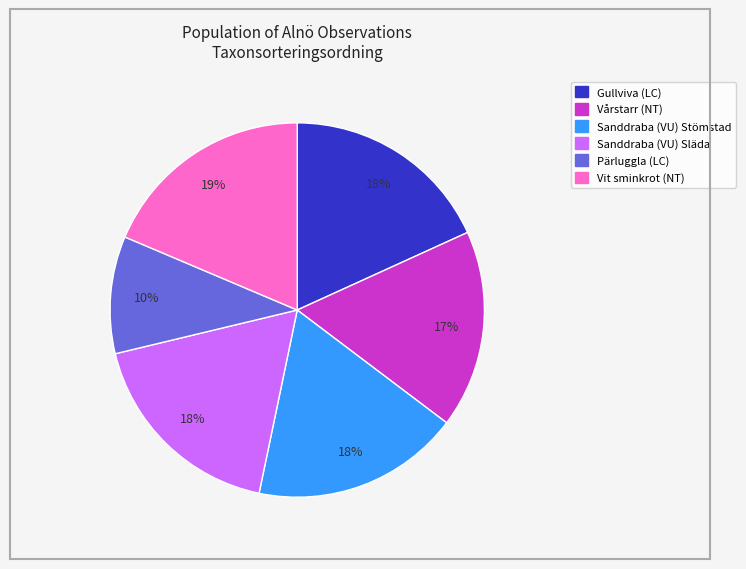

How many slices are in this pie chart?

6